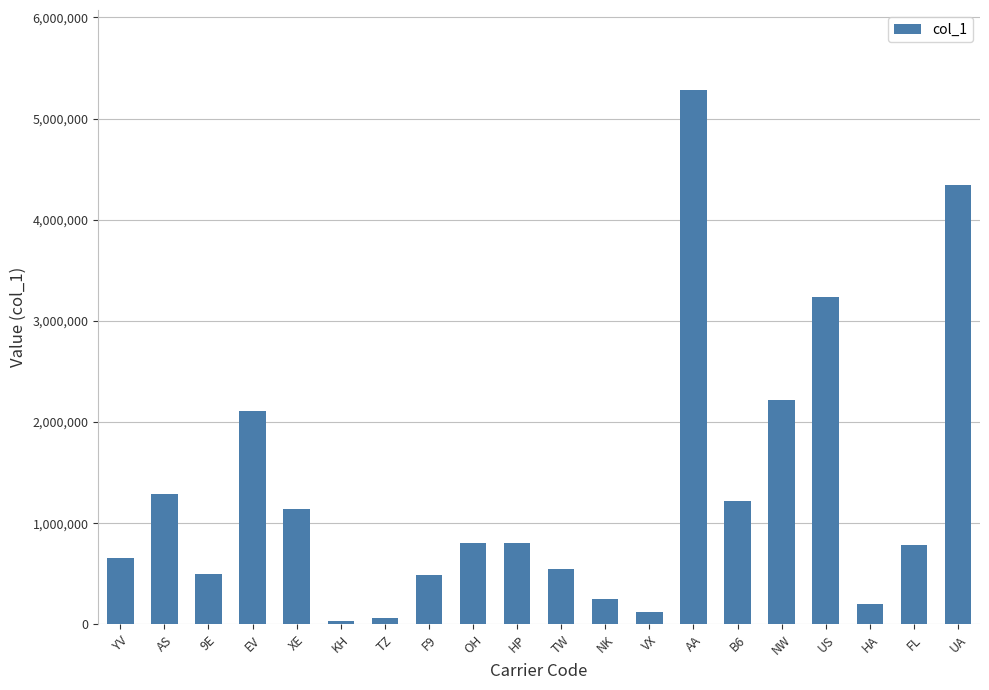

What is the label of the 13th bar from the right?

F9